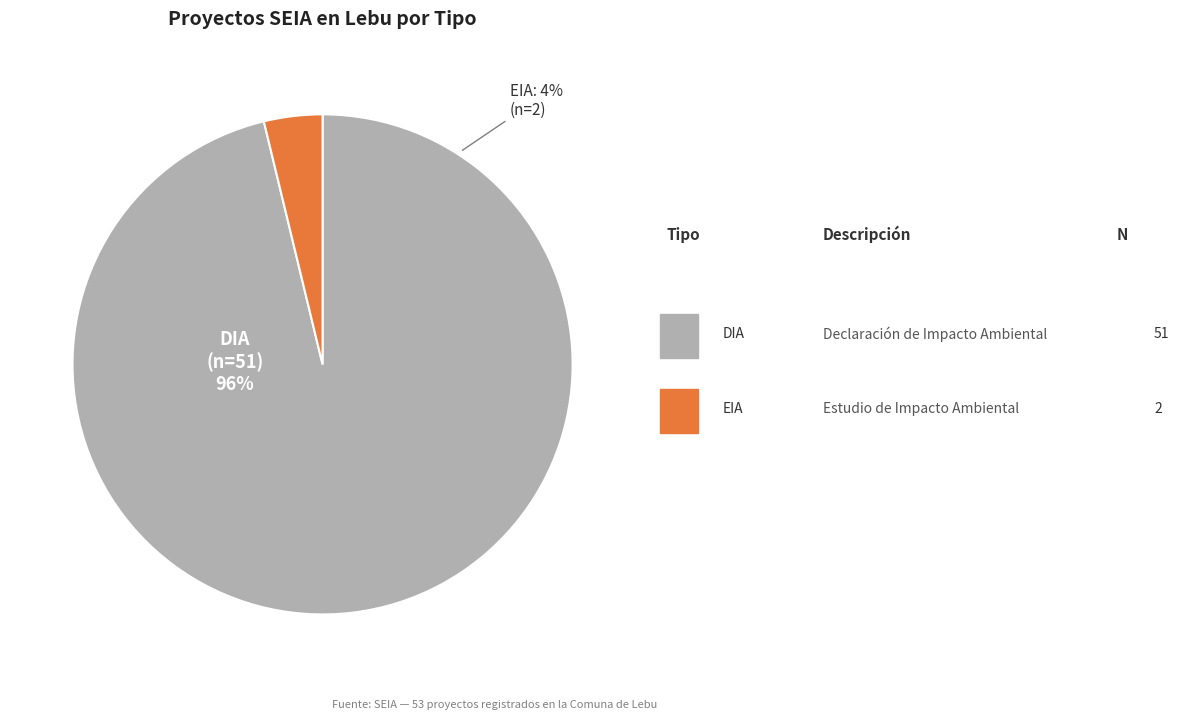

What is the smallest slice in the pie chart?

EIA